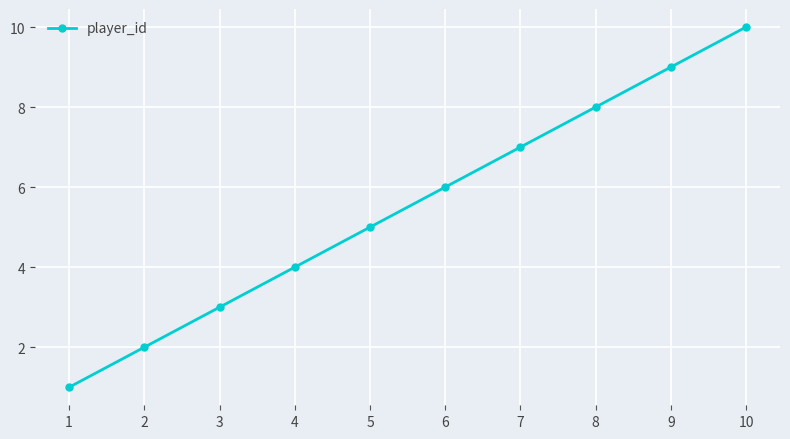

Reading left to right, list all the values displayed in this chart.

1	2	3	4	5	6	7	8	9	10